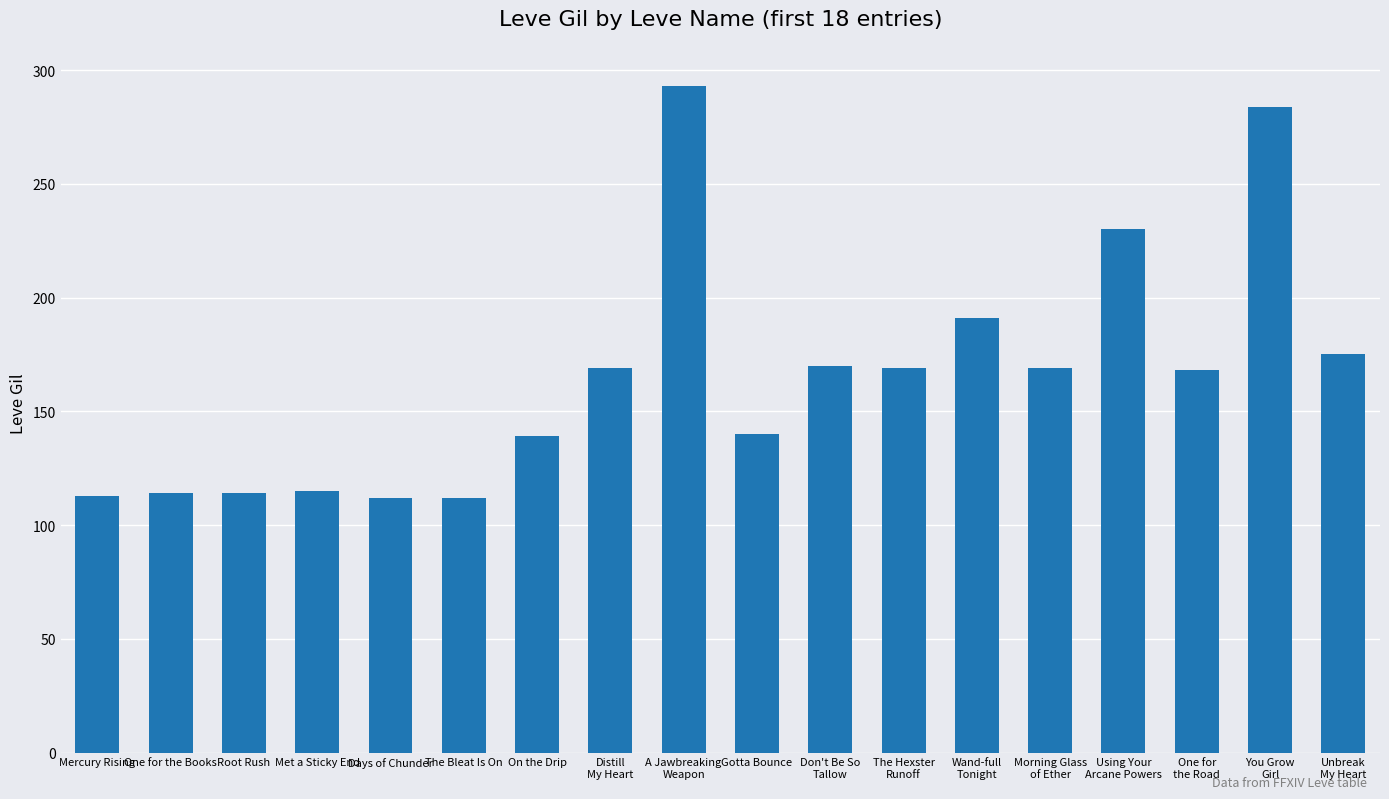

Is it true that the value at Gotta Bounce is 140?

True